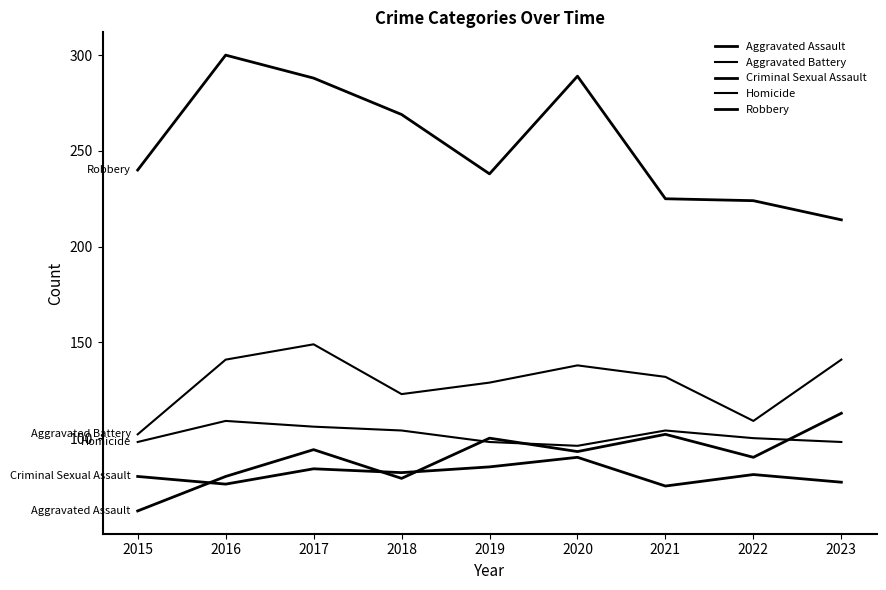

What is the value of the Aggravated Assault point at the 7th from the left?

102